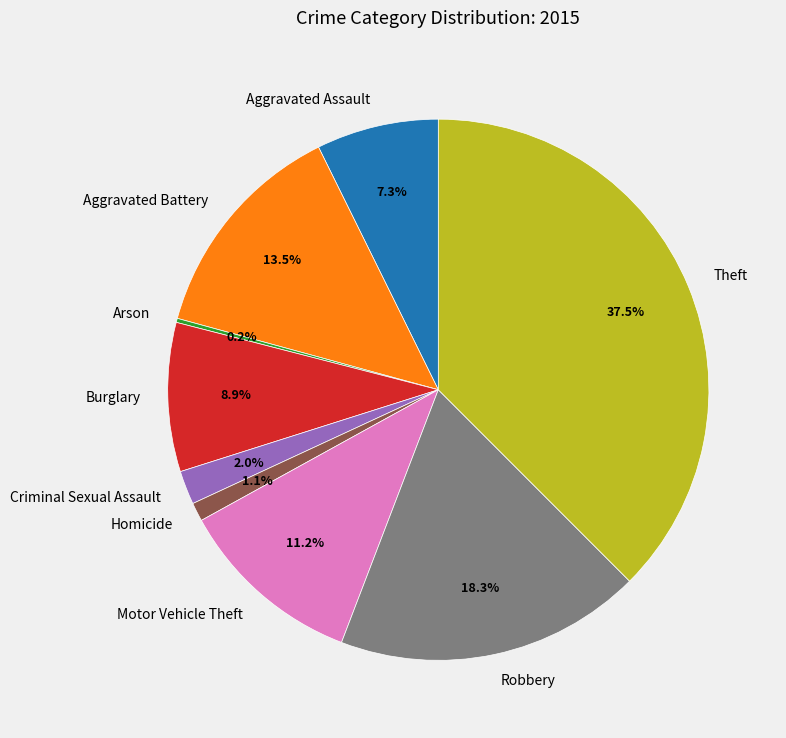

To the nearest percent, what portion does Burglary represent?

9%